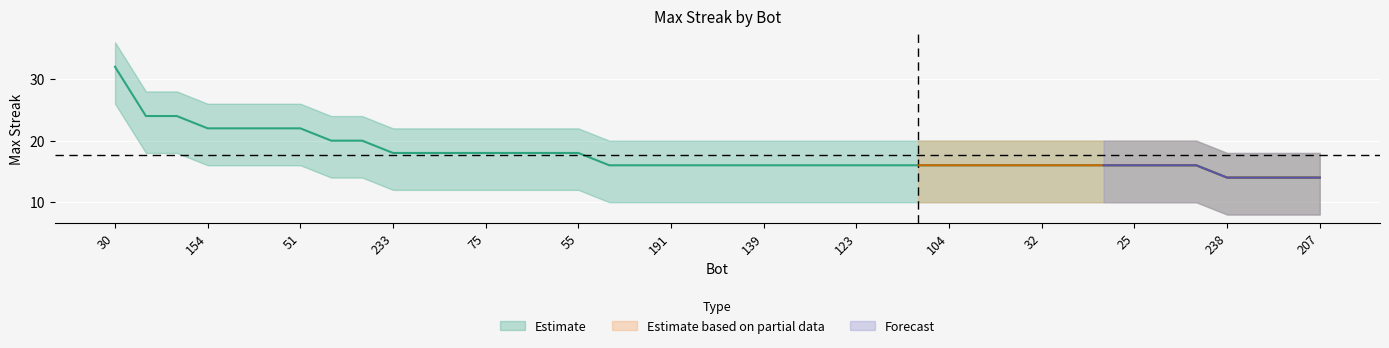

How many values are between 16 and 18?

27